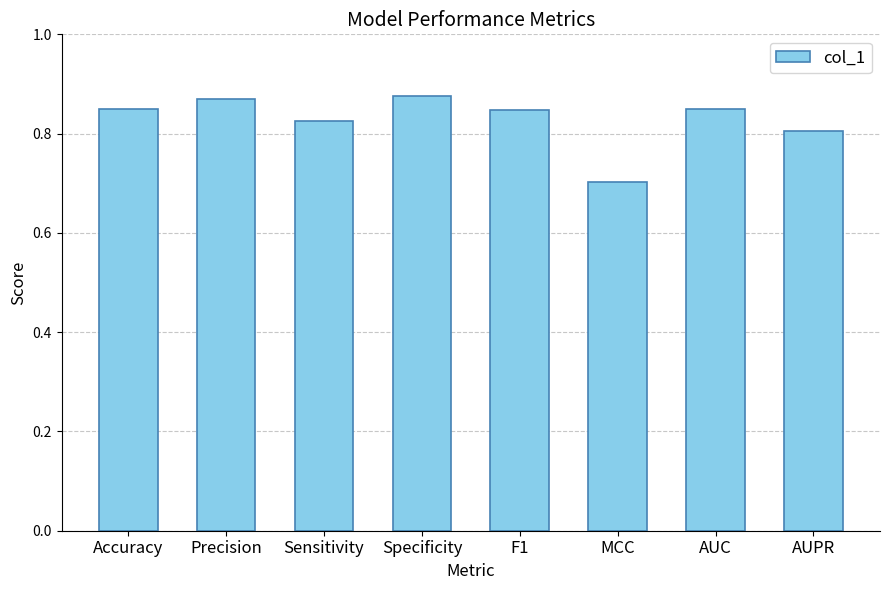

At which label is the value closest to 0?

MCC